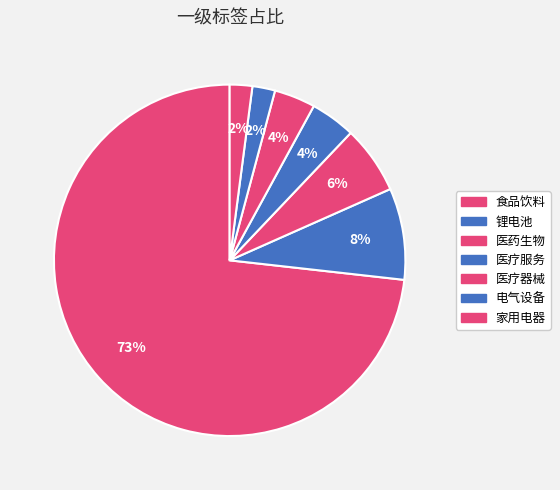

What percentage is NOT represented by 家用电器?

97.9%